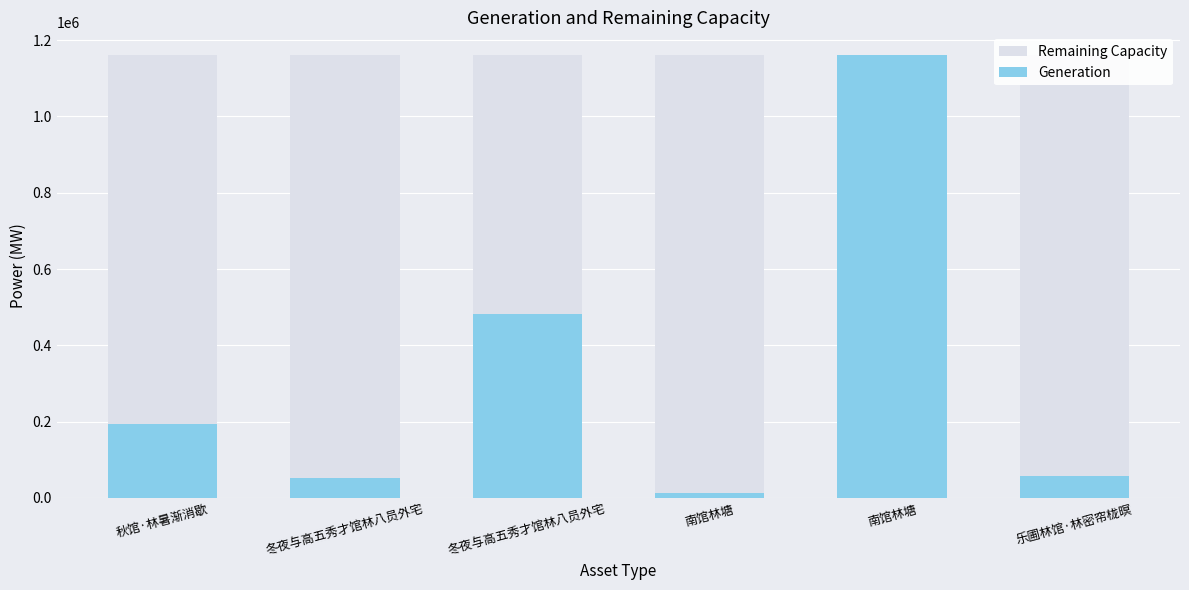

Rank the series at 乐圃林馆·林密帘栊暝 from lowest to highest value.

Generation, Remaining Capacity